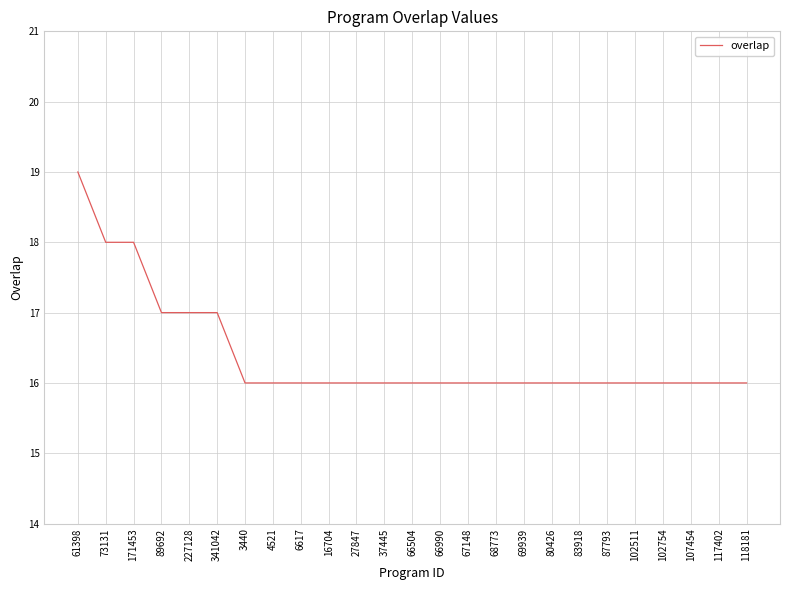

Reading right to left, transcribe all the data shown in this chart.

118181=16	117402=16	107454=16	102754=16	102511=16	87793=16	83918=16	80426=16	69939=16	68773=16	67148=16	66990=16	66504=16	37445=16	27847=16	16704=16	6617=16	4521=16	3440=16	341042=17	227128=17	89692=17	171453=18	73131=18	61398=19